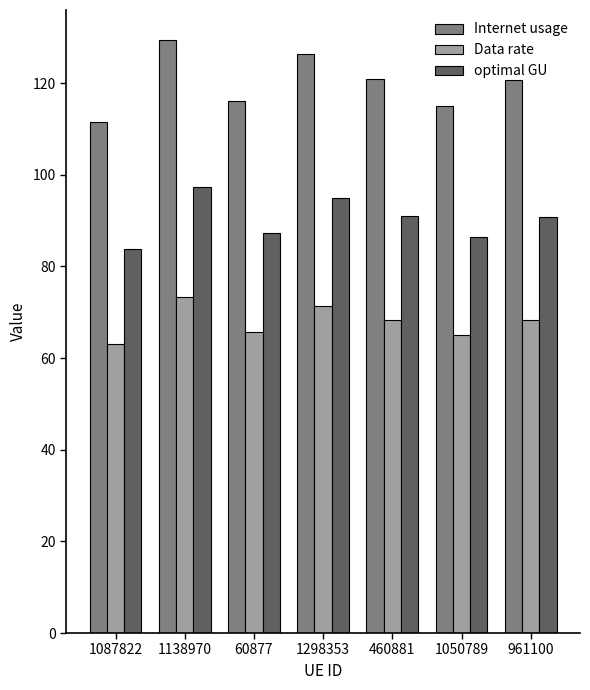

Where is Internet usage nearest to the value 120?

961100